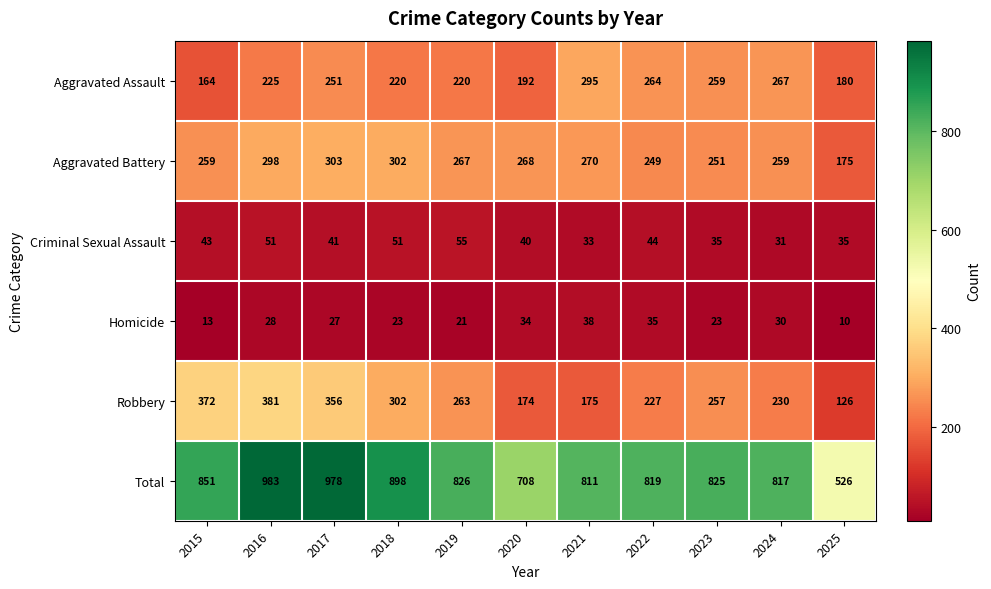

Which category has the lowest value across all series?

2025